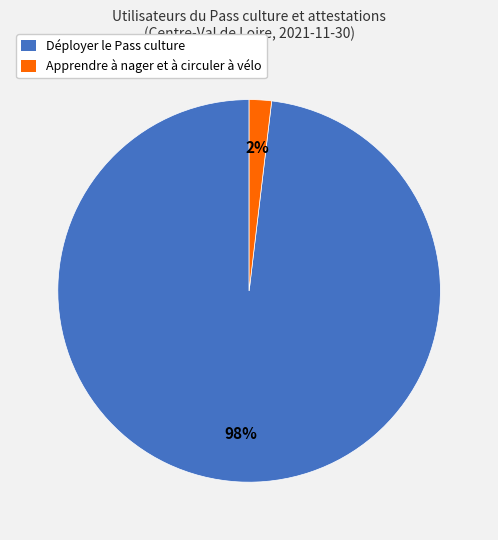

Which has a higher value, Apprendre à nager et à circuler à vélo or Déployer le Pass culture?

Déployer le Pass culture